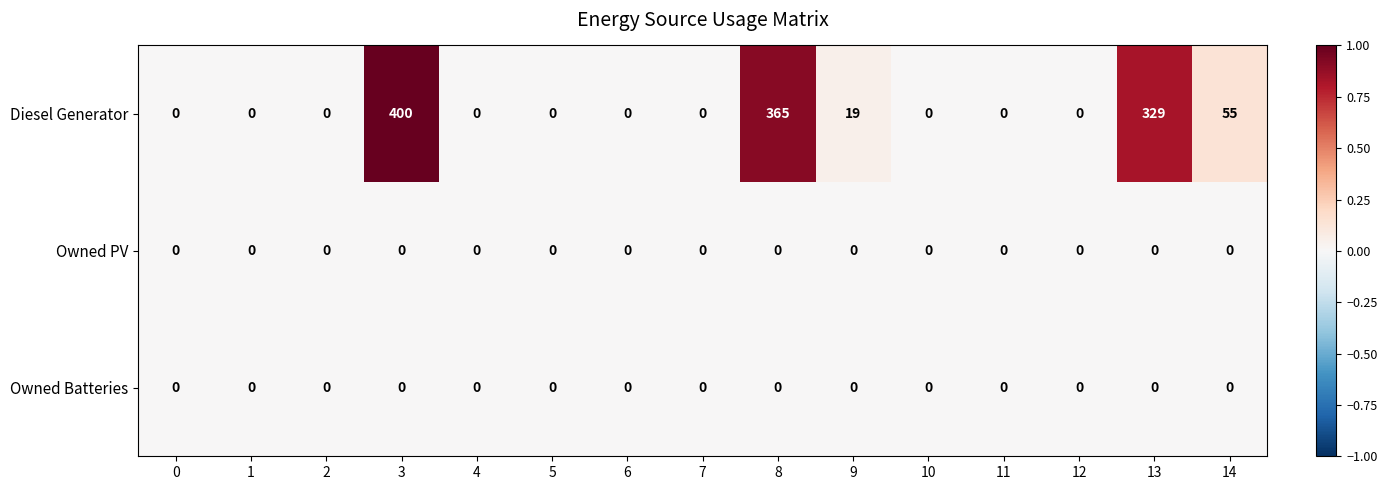

Which series has the widest spread of values?

Diesel Generator